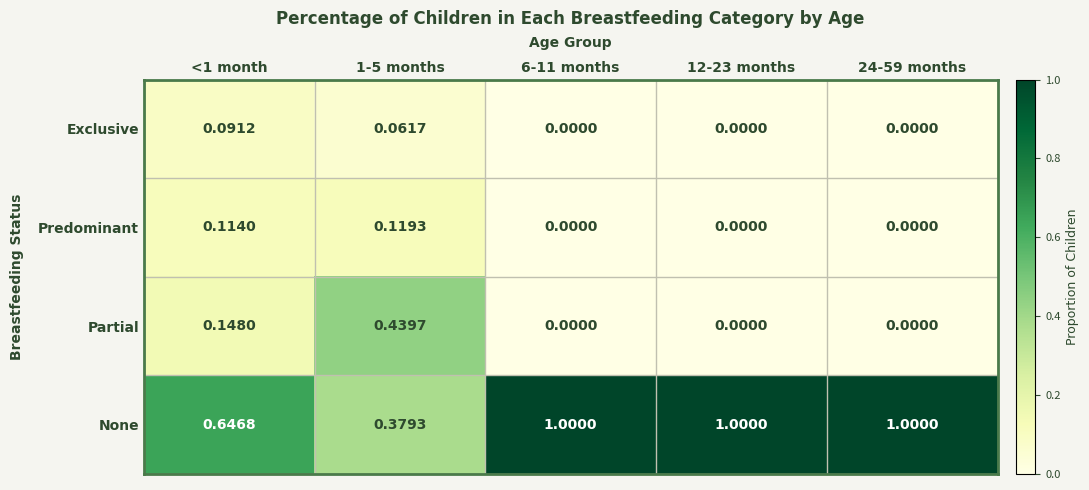

Is the value of Partial at <1 month greater than the value of Exclusive at 24-59 months?

Yes